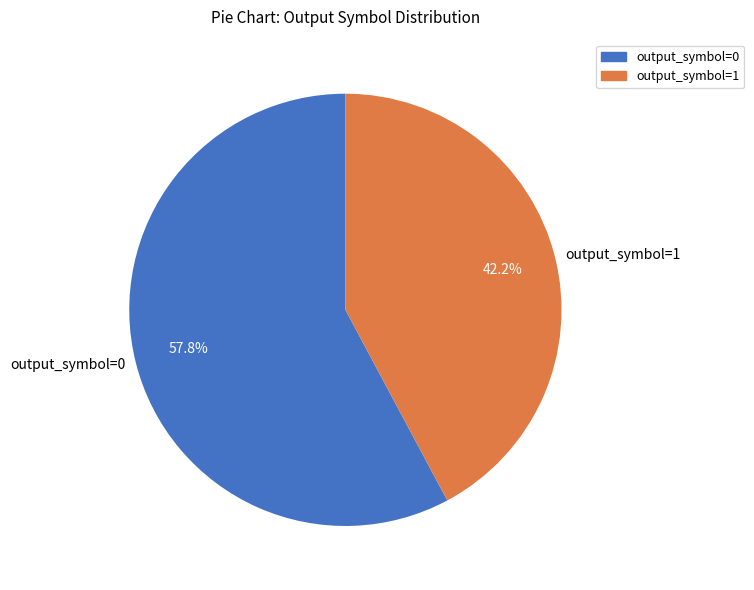

Is it true that output_symbol=1 is 42% of the pie?

True